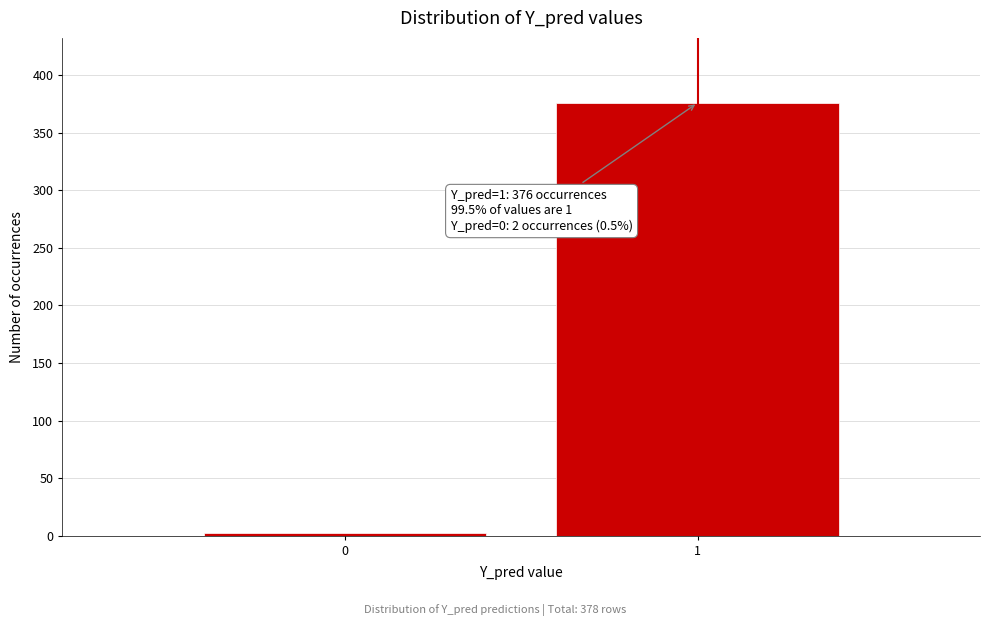

Reading left to right, extract all data points from this chart.

0=2	1=376